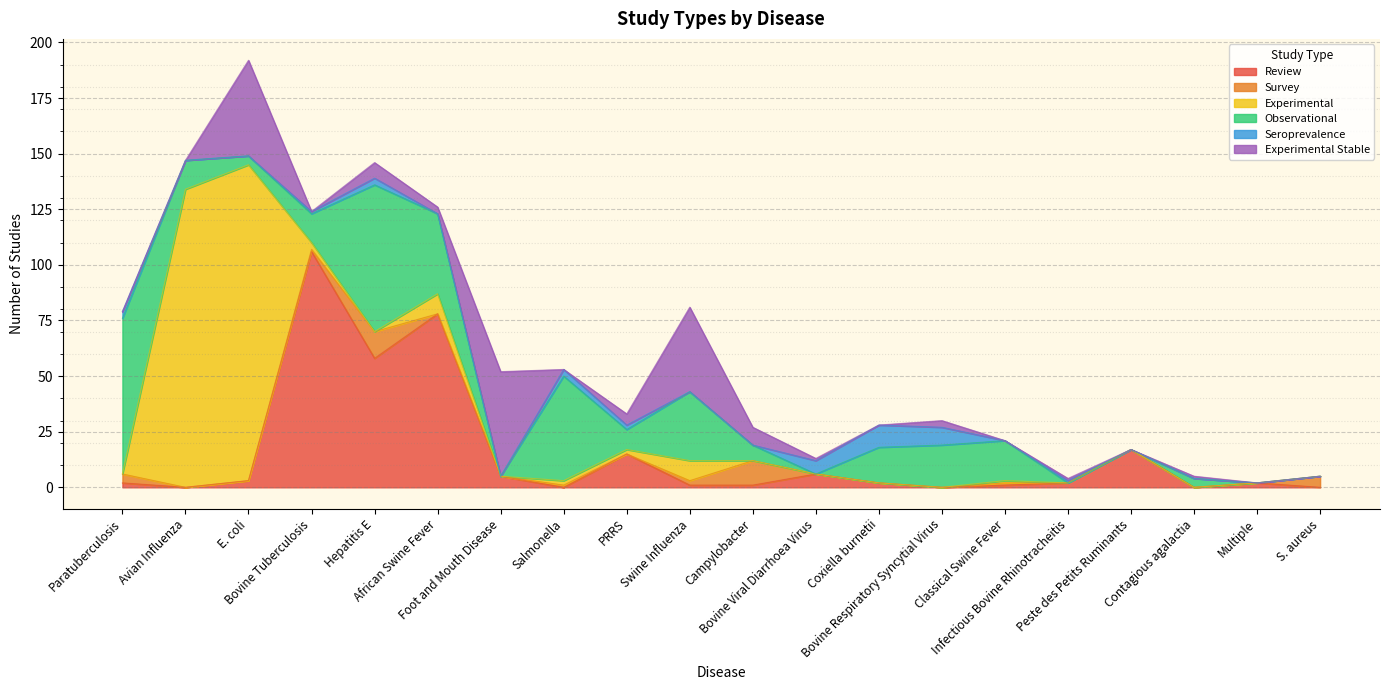

How many data points in Experimental are above 0?

8